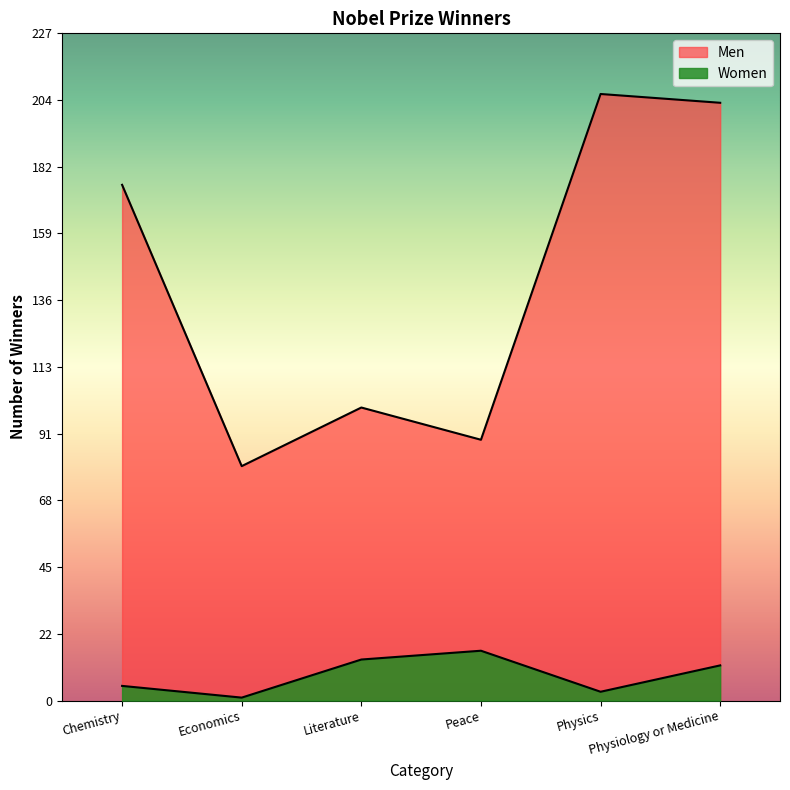

Reading right to left, list all the values displayed in this chart.

Women: Physiology or Medicine=12	Physics=3	Peace=17	Literature=14	Economics=1	Chemistry=5
Men: Physiology or Medicine=204	Physics=207	Peace=89	Literature=100	Economics=80	Chemistry=176